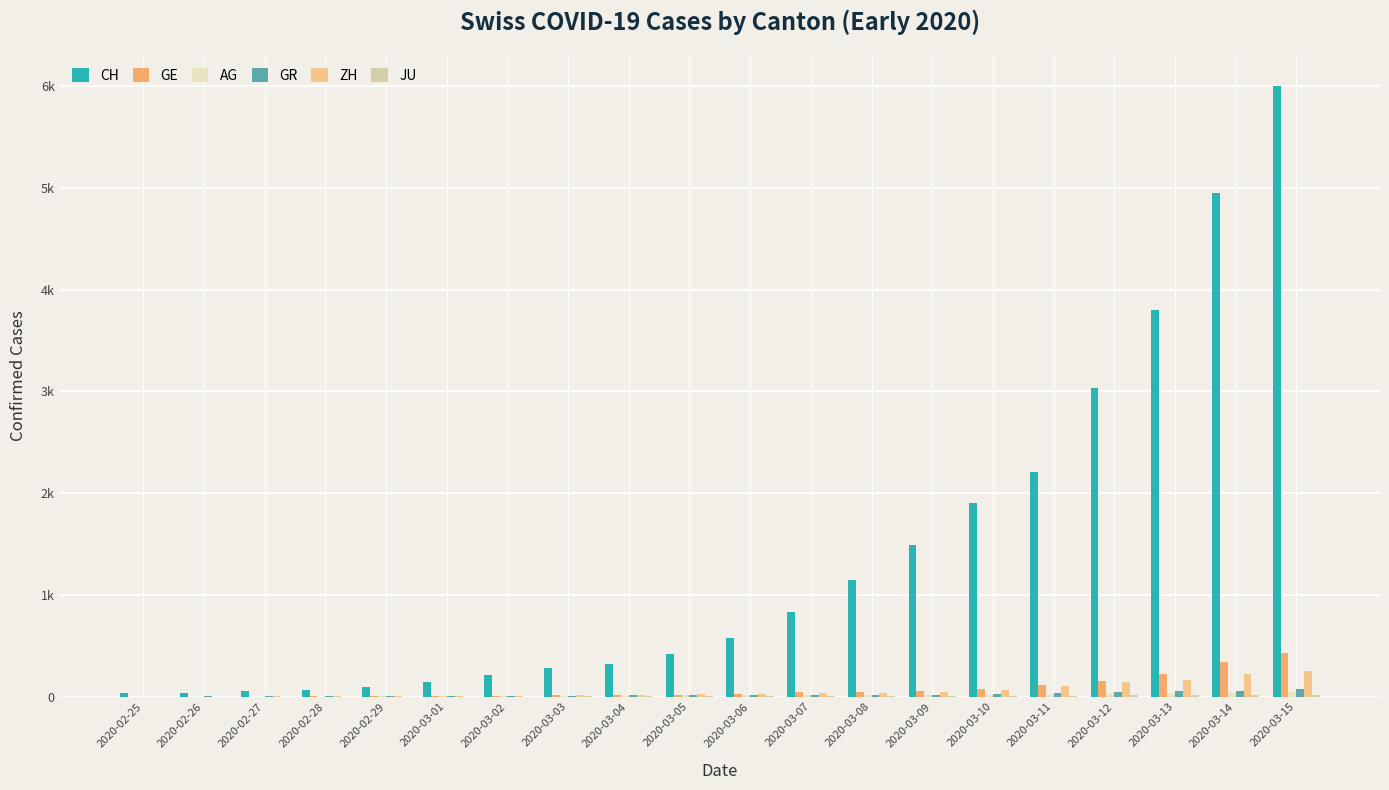

Is it true that GE equals 39 at 2020-03-09?

False